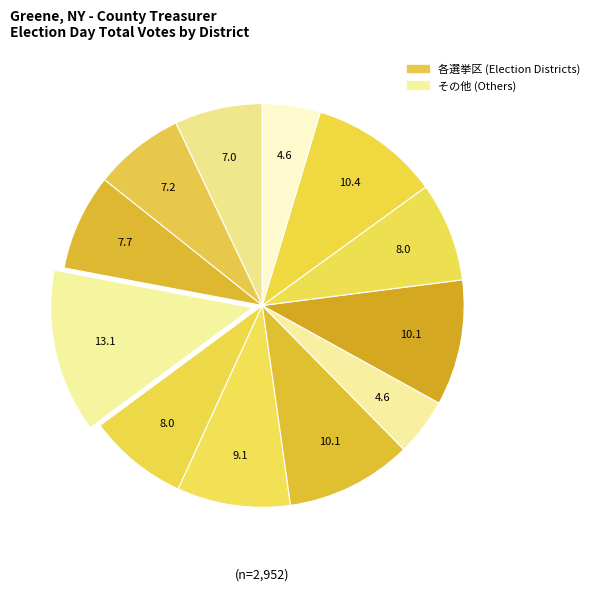

To the nearest percent, what is the difference between the largest and smallest slice percentages?

9%